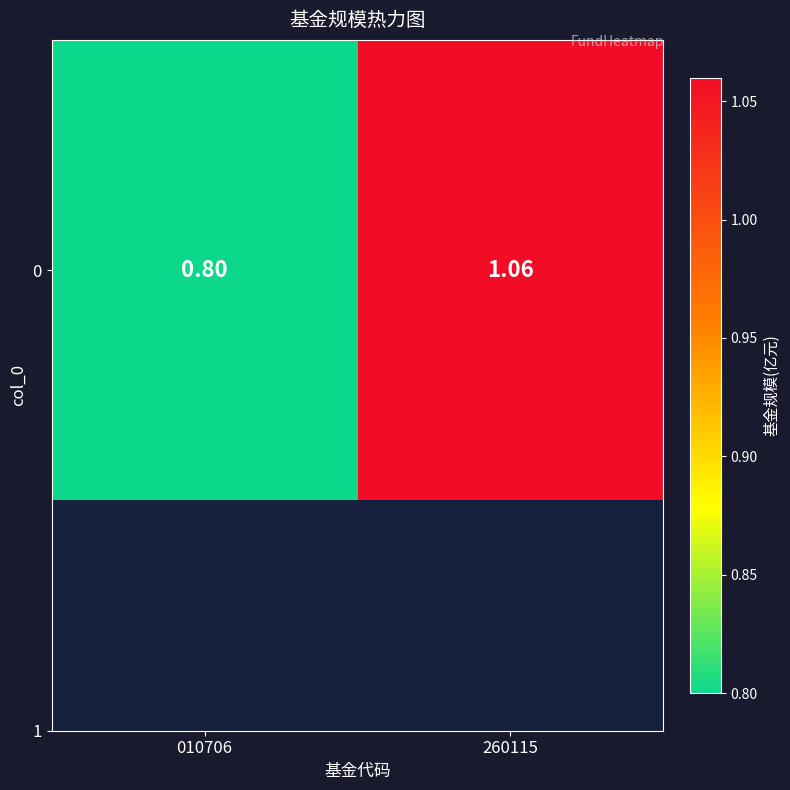

Reading left to right, extract all data points from this chart.

0.8	1.1